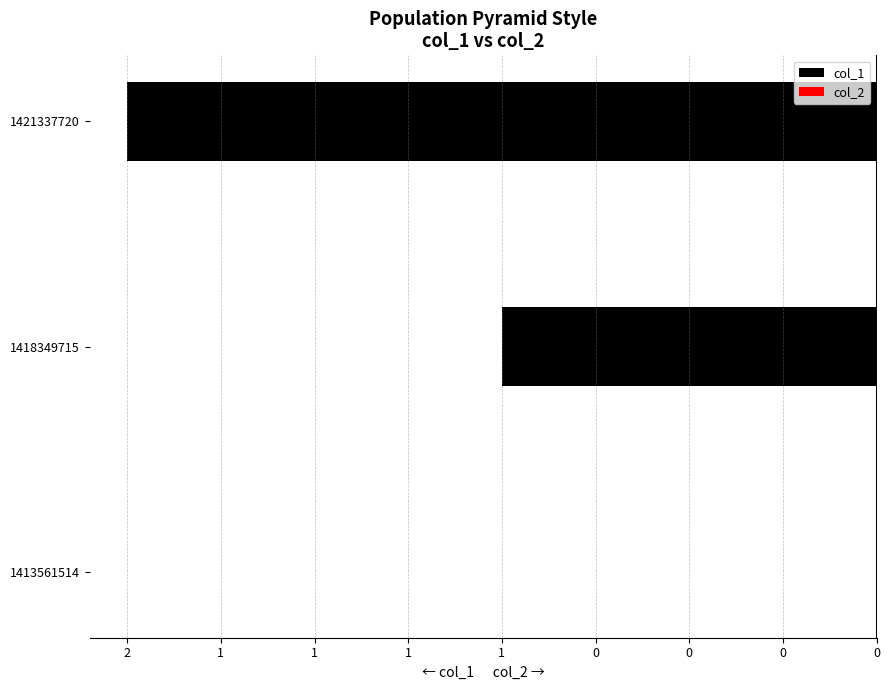

Are the bars horizontal?

Yes